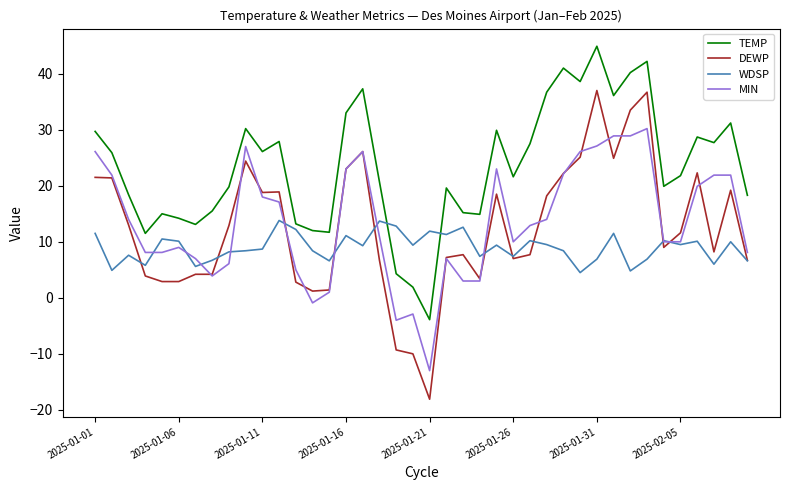

List the series in order of their peak value, lowest first.

WDSP, MIN, DEWP, TEMP